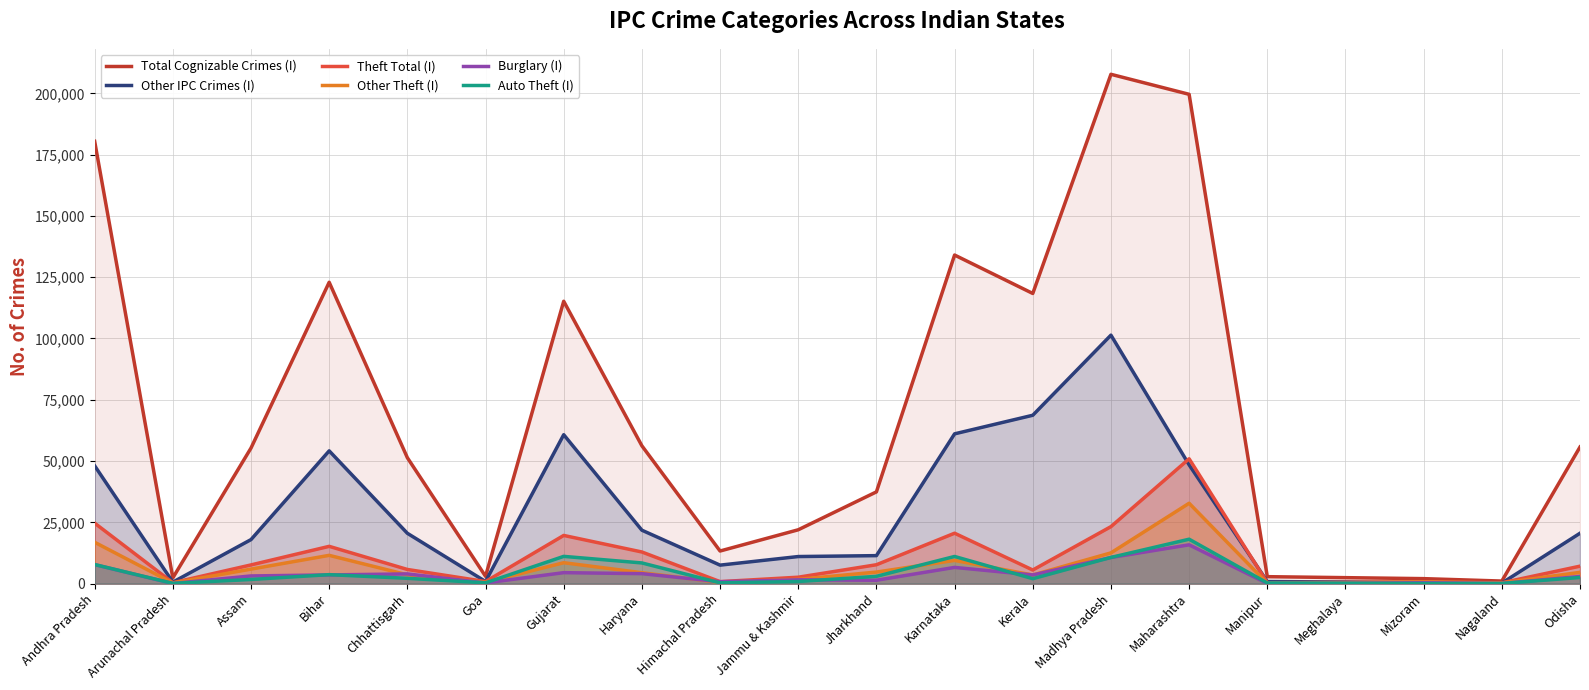

At which label is Burglary (I) closest to 7951?

Andhra Pradesh